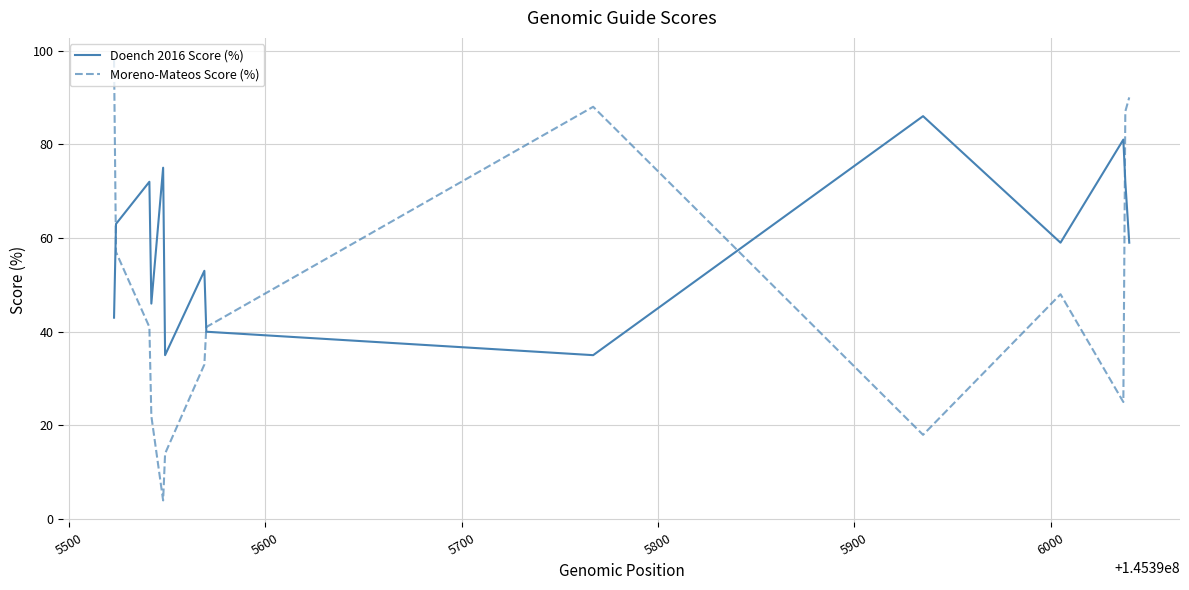

Which series has the largest total across all categories?

Doench 2016 Score (%)